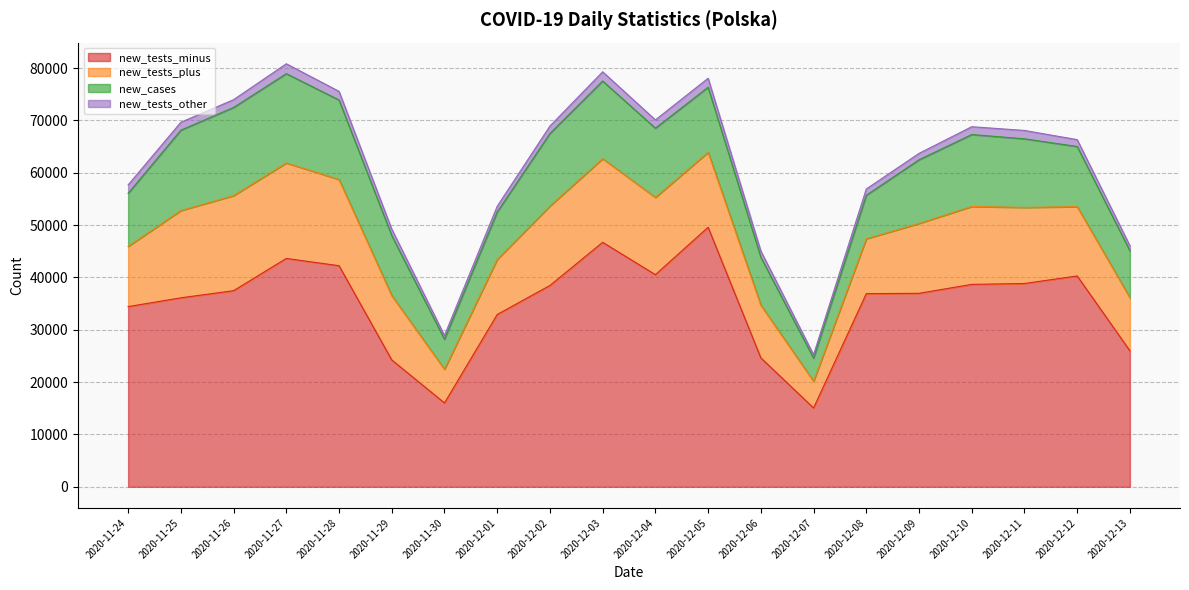

The new_tests_minus series shows 15058 at 2020-12-07. True or false?

True